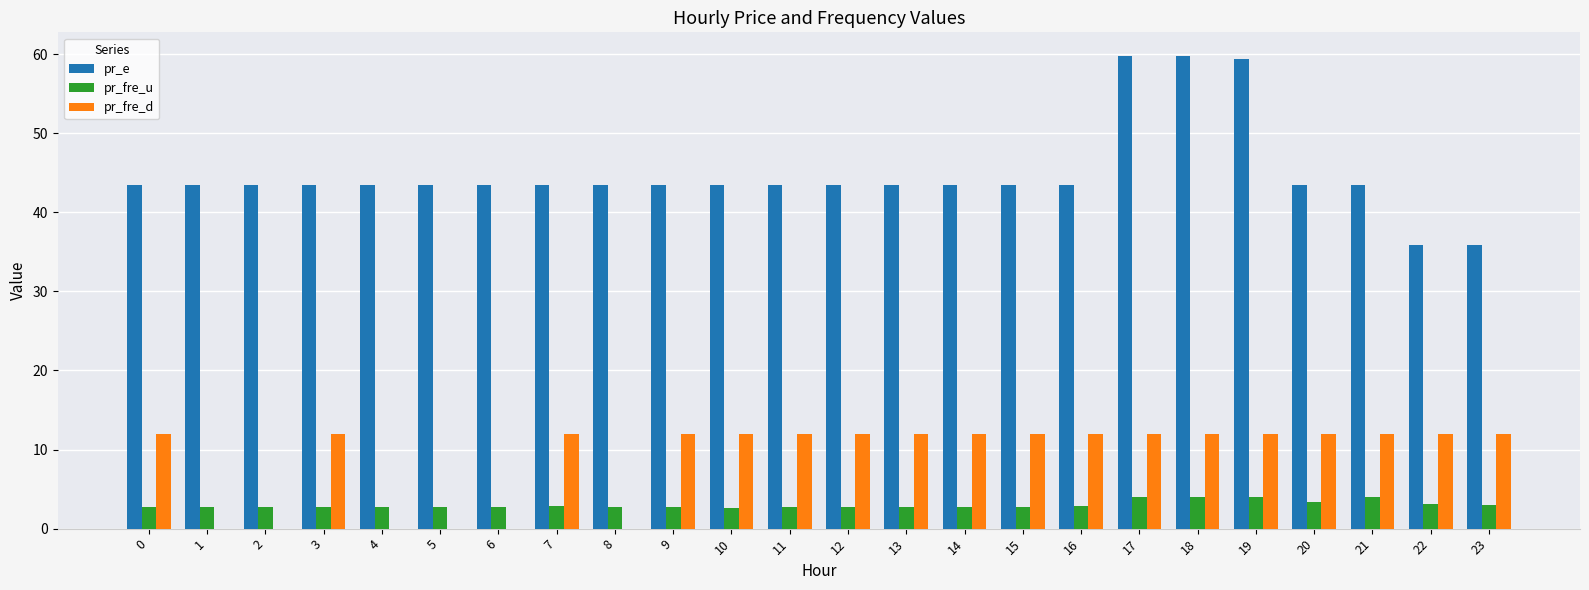

Between 18 and 20, which series saw the biggest shift?

pr_e